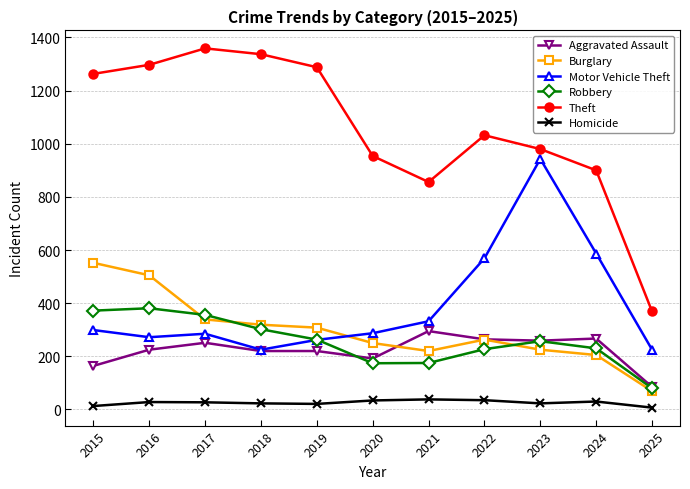

What is the minimum value shown in the chart?

7